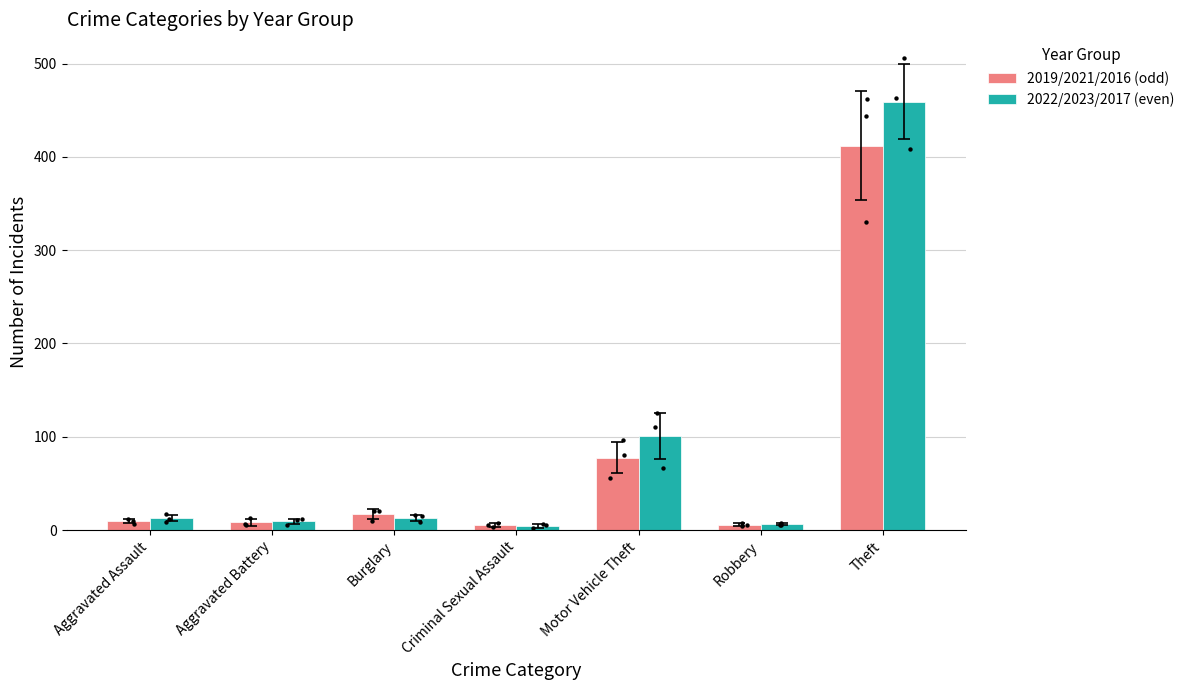

Which series has the largest total across all categories?

2022/2023/2017 (even)